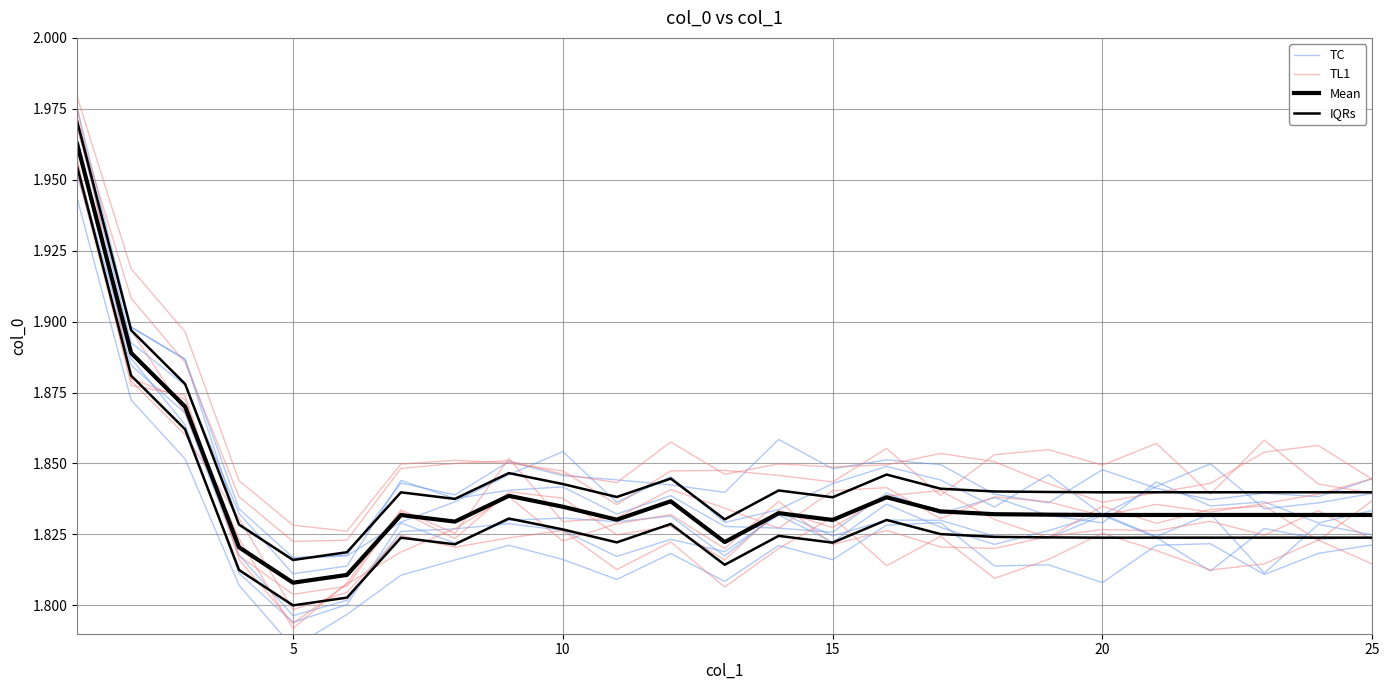

True or false: TC has more than 2 points higher than both neighbors.

True